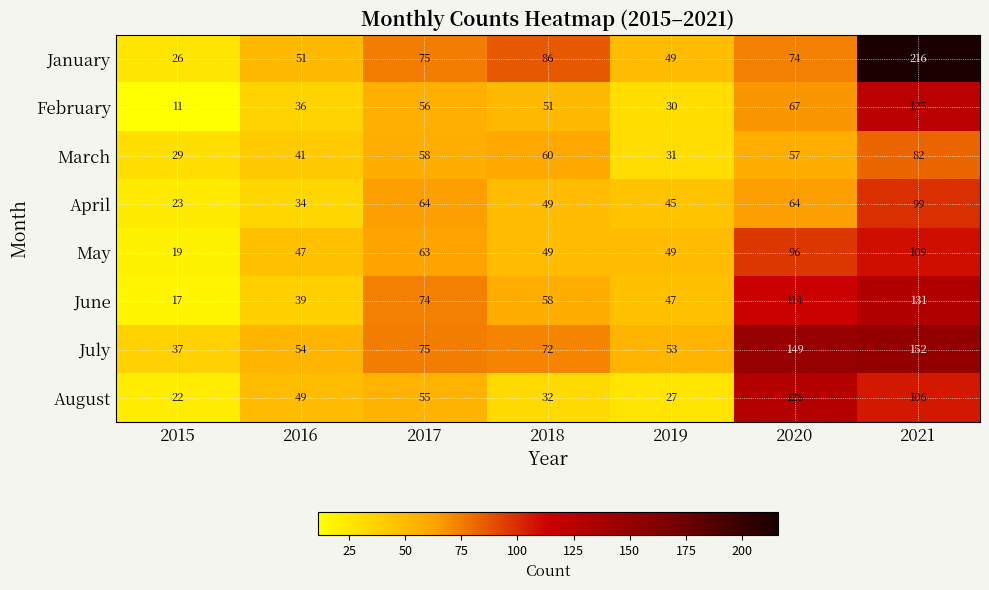

The value of February at 2021 is 164. True or false?

False